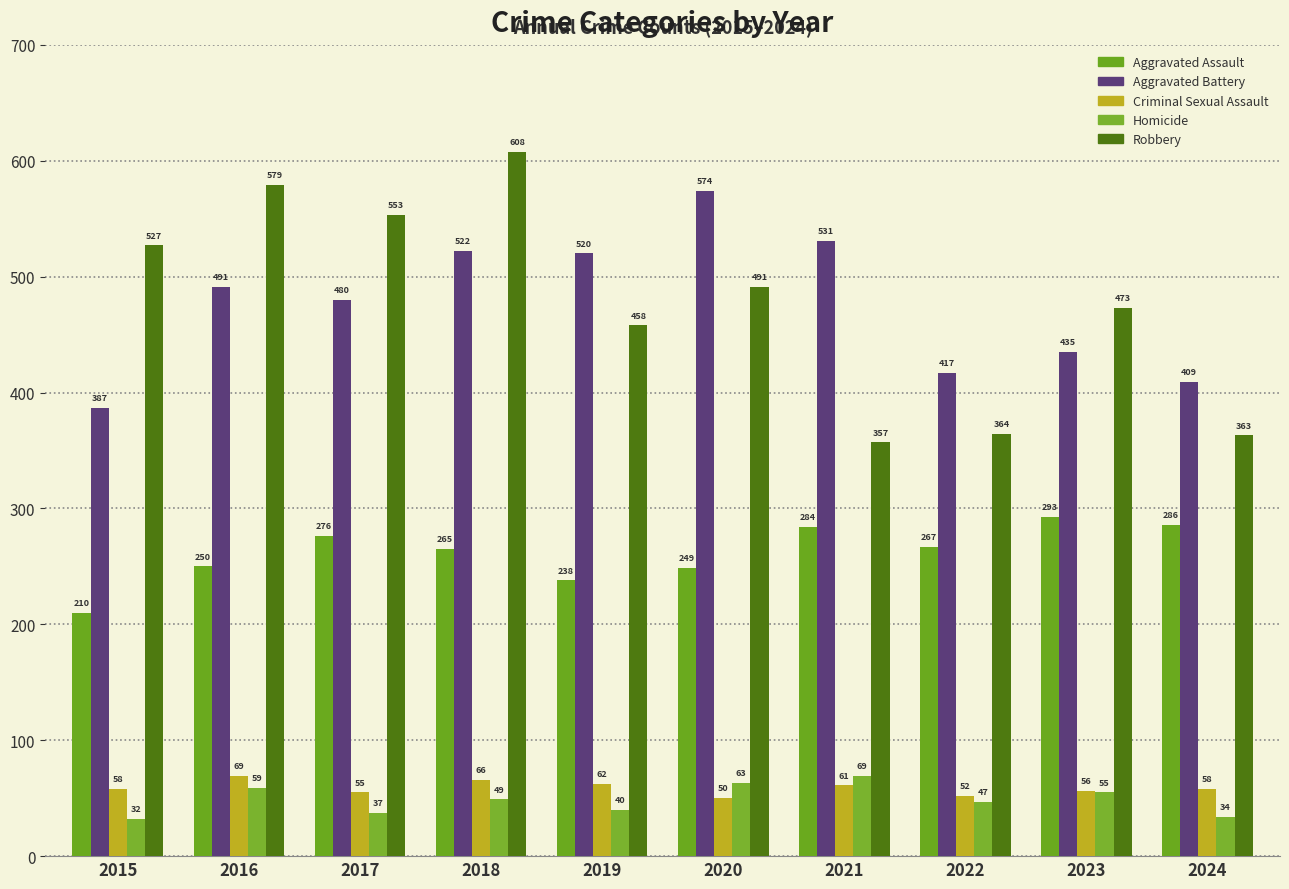

How many groups of bars are there?

10